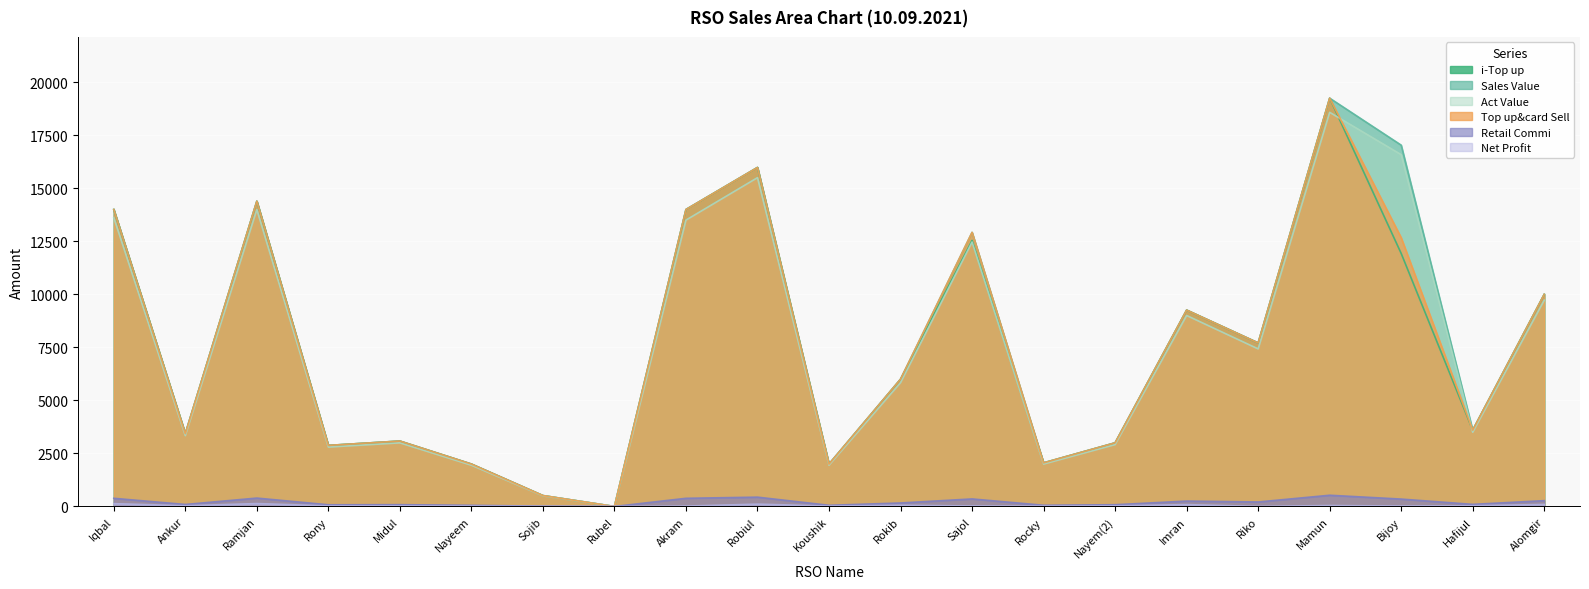

Reading left to right, transcribe all the data shown in this chart.

i-Top up: 14000.0	3434.0	14392.0	2879.0	3084.0	2000.0	514.0	0.0	14000.0	15982.0	2000.0	6000.0	12542.0	2056.0	3000.0	9258.0	7710.0	19248.0	11927.0	3598.0	10000.0
Act Value: 13615.0	3339.6	13996.2	2799.8	2999.2	1945.0	499.9	0.0	13500.0	15500.5	1945.0	5835.0	12466.6	1999.5	2917.5	9003.4	7428.0	18579.7	16584.7	3499.1	9725.0
Net Profit: 133.0	32.6	136.7	27.4	29.3	19.0	4.9	0.0	18.0	109.8	19.0	57.0	22.8	19.5	28.5	88.0	3.2	43.9	20.3	34.2	95.0
Top up&card Sell: 14000.0	3434.0	14392.0	2879.0	3084.0	2000.0	514.0	0.0	14000.0	15982.0	2000.0	6000.0	12922.0	2056.0	3000.0	9258.0	7710.0	19248.0	12667.0	3598.0	10000.0
Sales Value: 14000.0	3434.0	14392.0	2879.0	3084.0	2000.0	514.0	0.0	14000.0	15982.0	2000.0	6000.0	12922.0	2056.0	3000.0	9258.0	7710.0	19248.0	17033.0	3598.0	10000.0
Retail Commi: 385.0	94.4	395.8	79.2	84.8	55.0	14.1	0.0	385.0	439.5	55.0	165.0	355.4	56.5	82.5	254.6	212.0	529.3	348.3	98.9	275.0